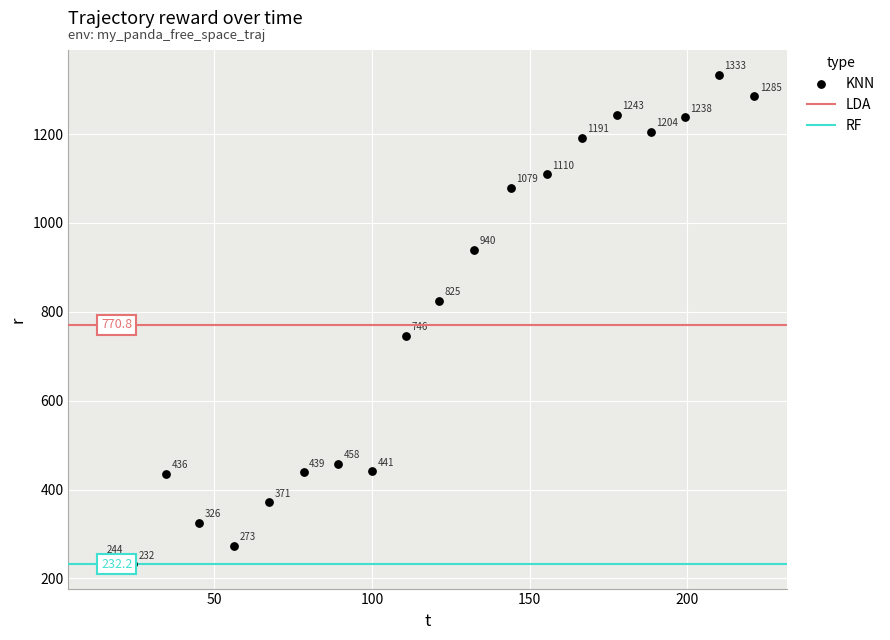

What is the range of Y values (max minus min)?

1101.0